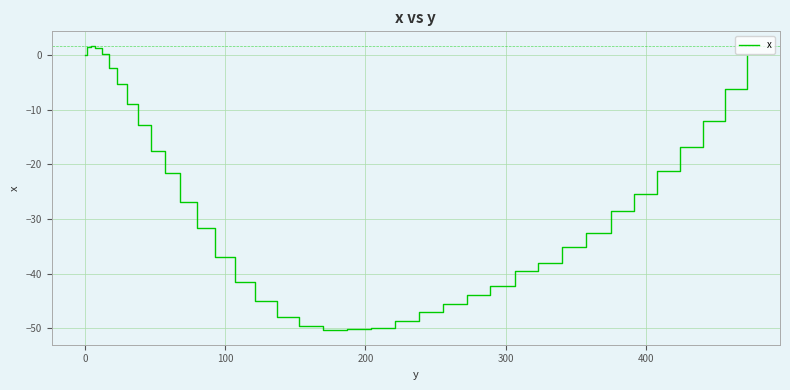

How many negative values are there?

33